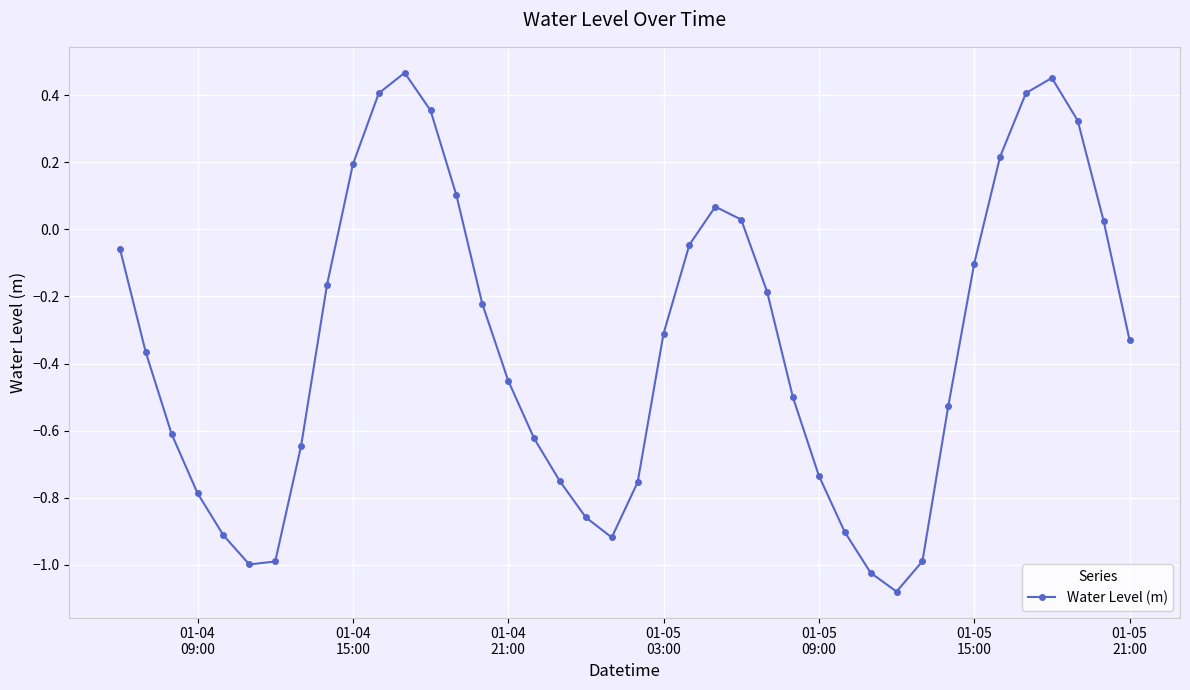

True or false: the data has more than 1 interior local peaks.

True